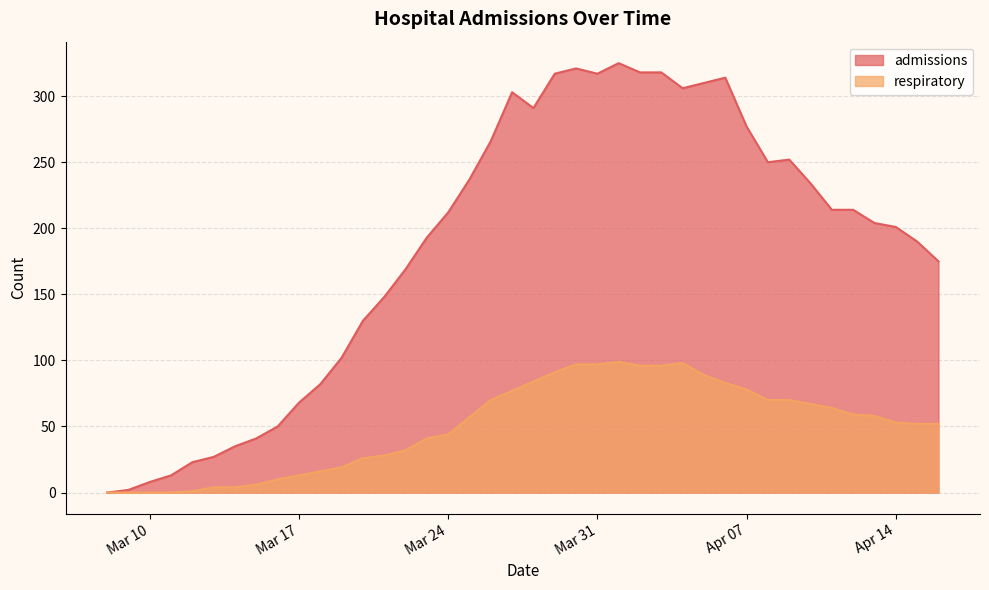

The admissions series shows 252 at 2020-04-09. True or false?

True